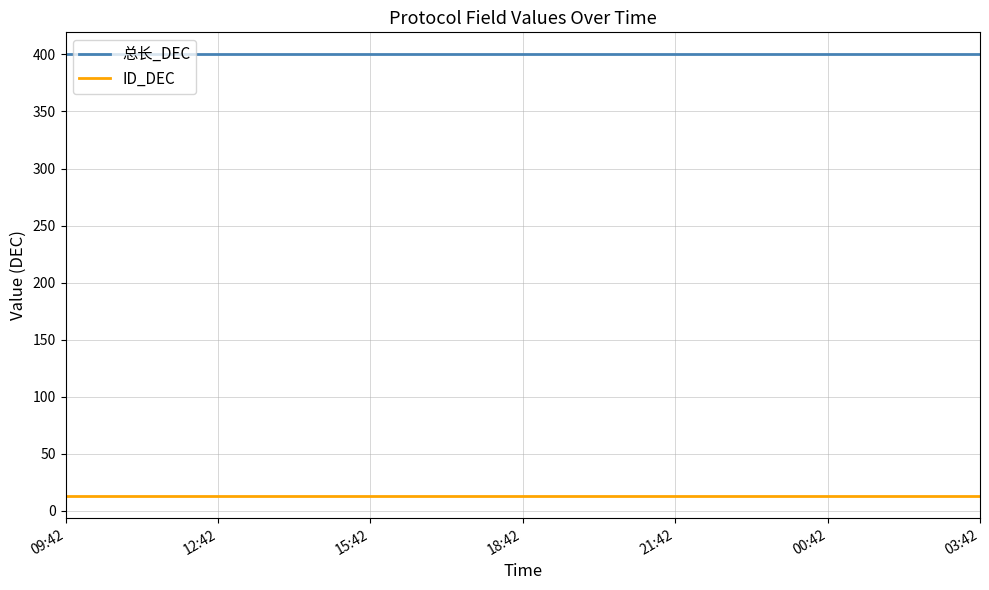

Rank the series by their maximum value, from lowest to highest.

ID_DEC, 总长_DEC